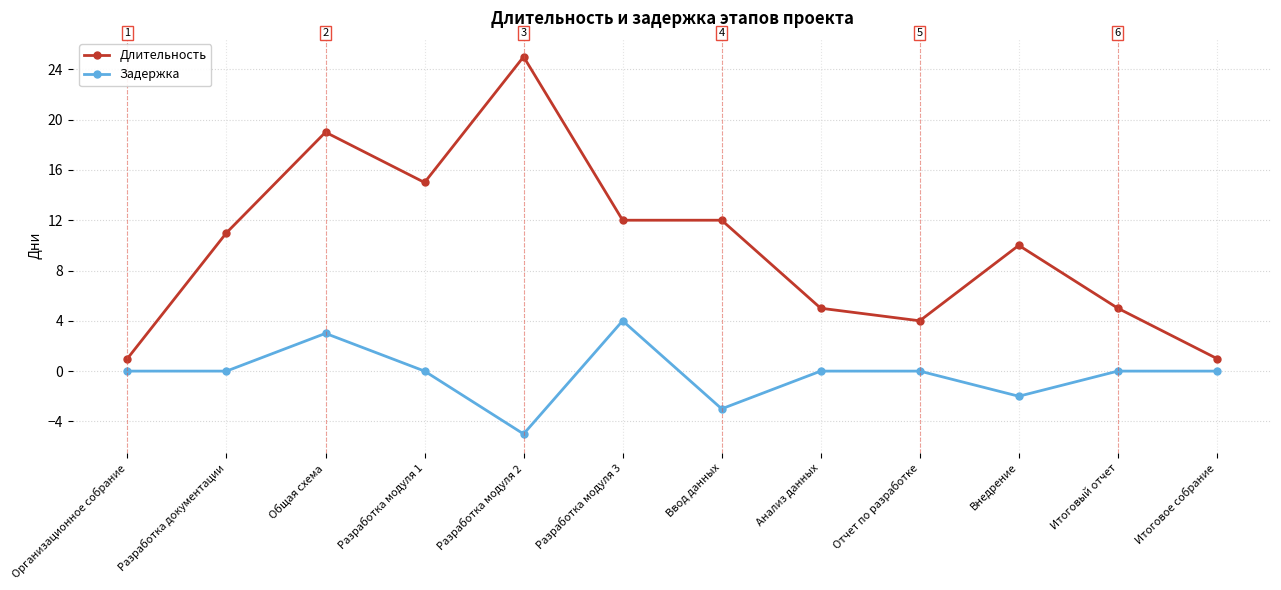

What is the value of the Длительность point at the 7th from the left?

12